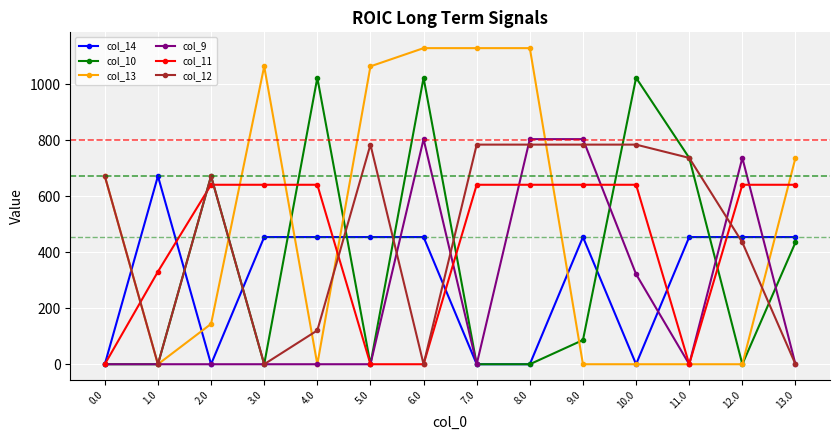

Count the number of data series in this chart.

6